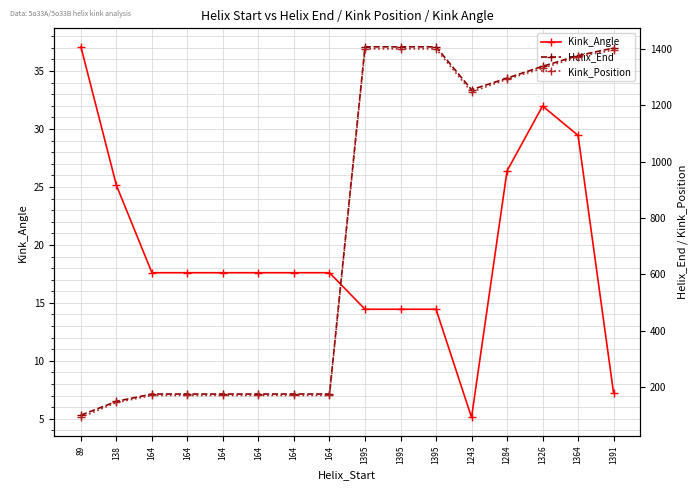

What is the label of the 16th point from the right?

89